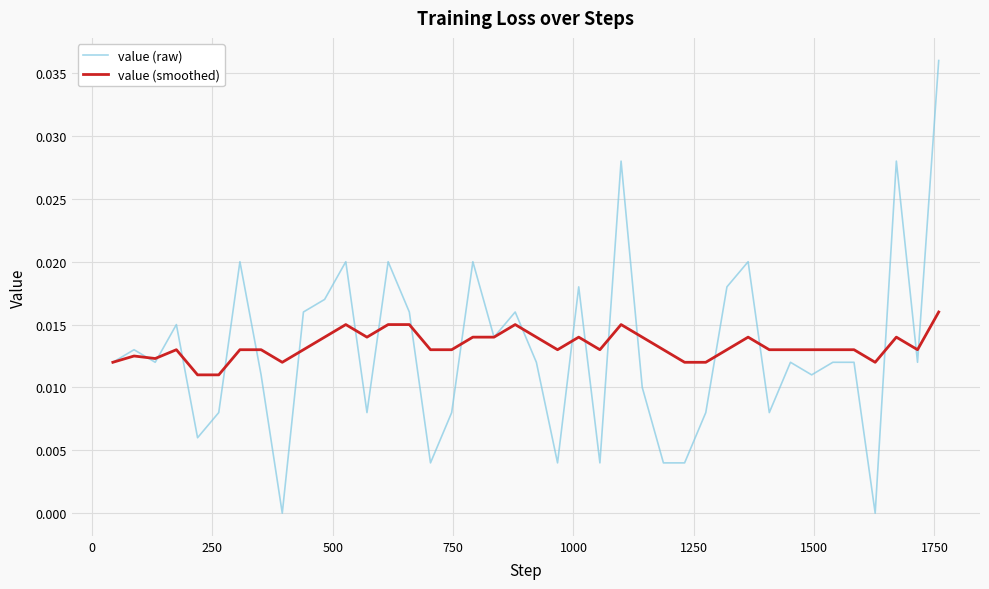

Which series has the largest range (max minus min)?

value (raw)